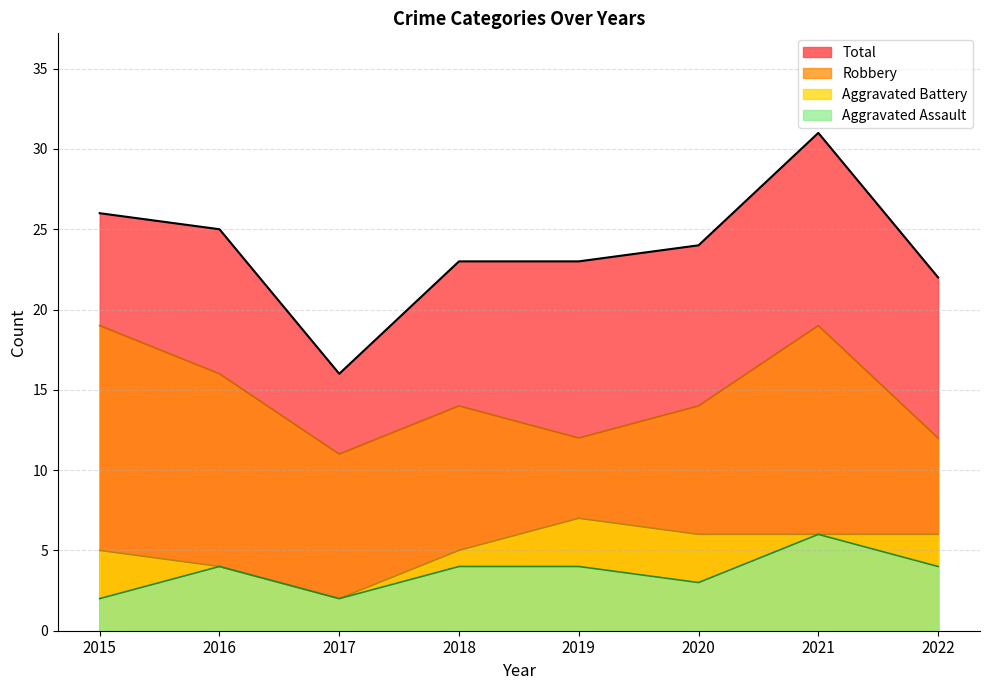

True or false: Robbery and Aggravated Assault intersect in this chart.

False